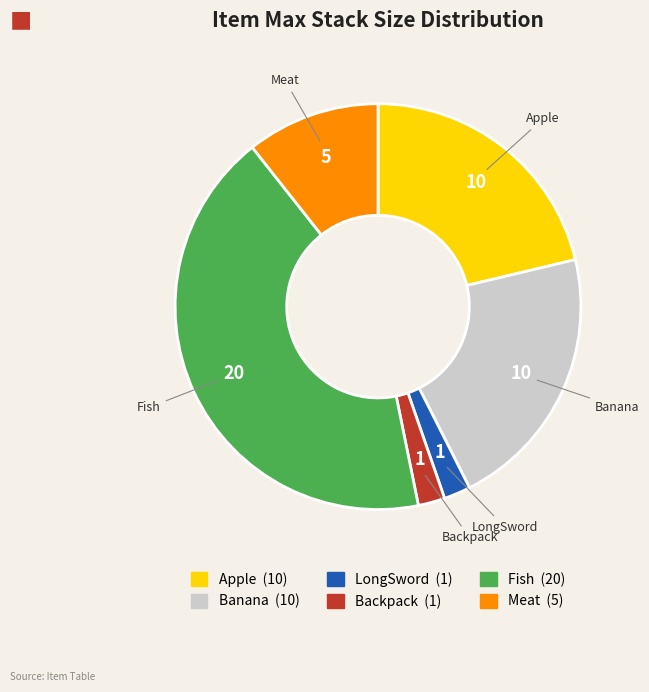

Is the sum of Meat and Apple greater than half?

No